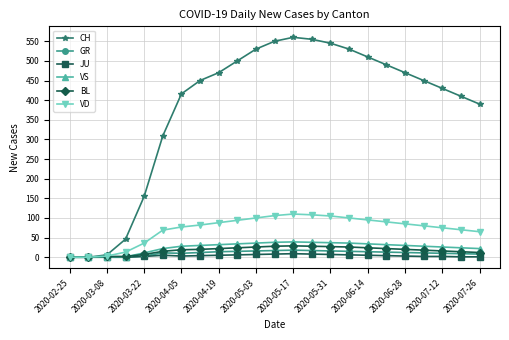

Which series has the largest total across all categories?

CH